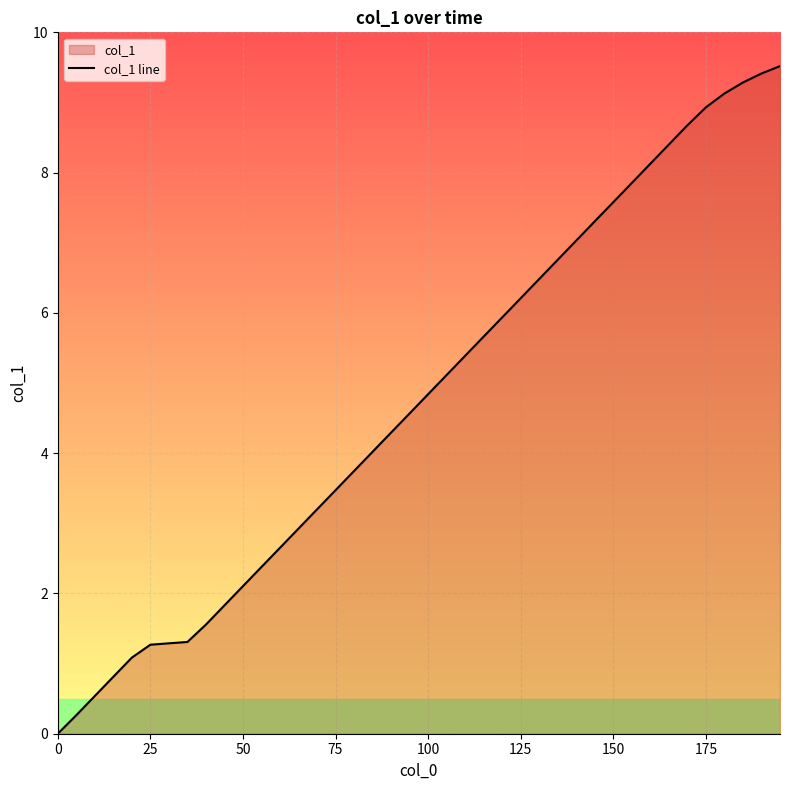

What is the value of the 7th point from the left?

1.3